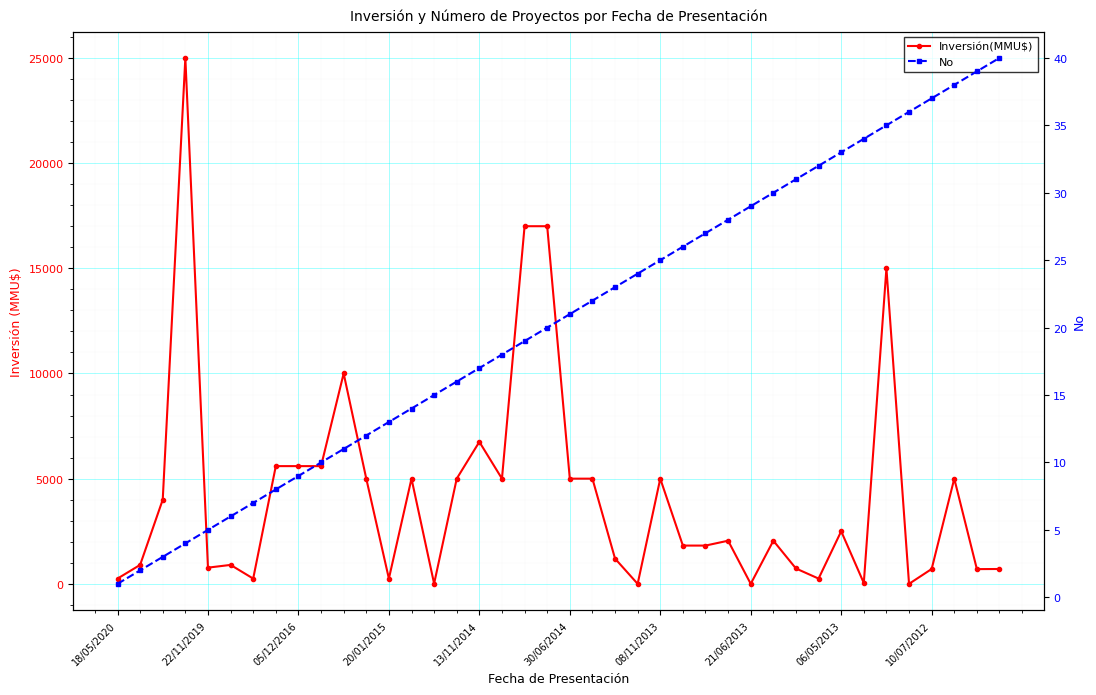

Is it true that Inversión(MMU$) equals 3588 at 06/05/2013?

False